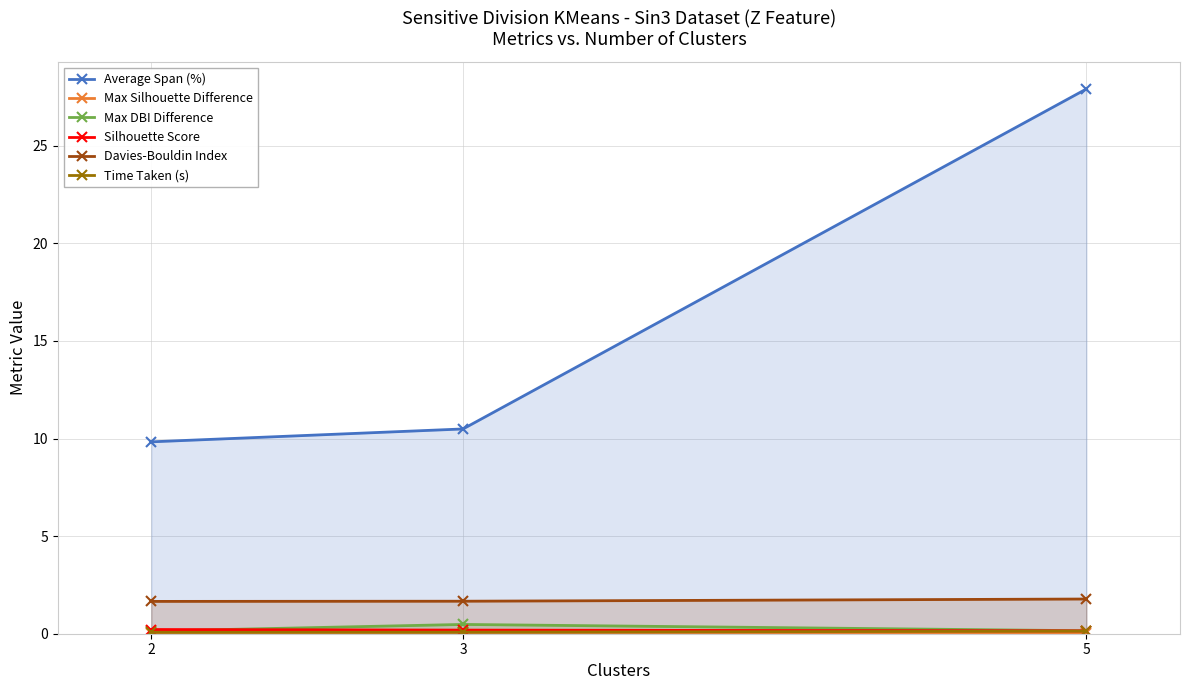

Reading right to left, list all the values displayed in this chart.

Average Span (%): 27.9	10.5	9.8
Max Silhouette Difference: 0.0	0.1	0.0
Max DBI Difference: 0.2	0.5	0.1
Silhouette Score: 0.1	0.2	0.2
Davies-Bouldin Index: 1.8	1.7	1.7
Time Taken (s): 0.1	0.1	0.1